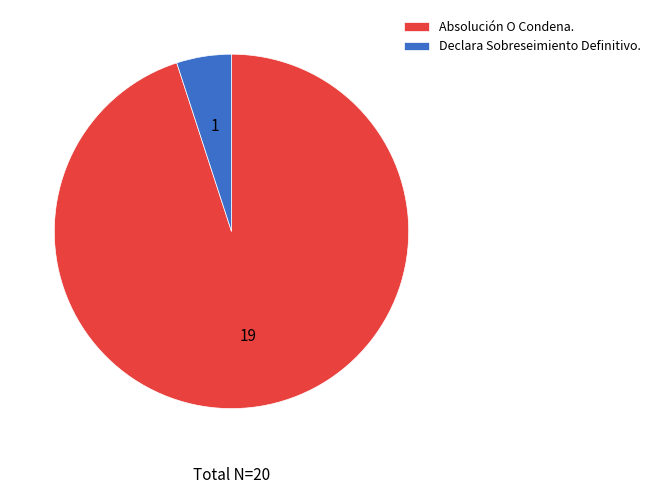

Is the sum of Declara Sobreseimiento Definitivo. and Absolución O Condena. greater than half?

Yes